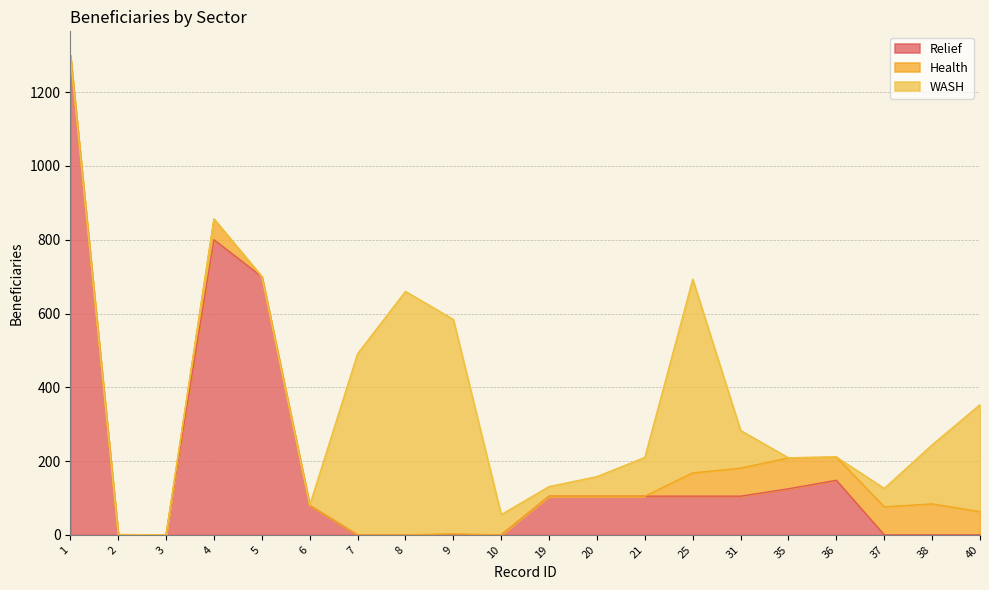

How many series are shown in this chart?

3